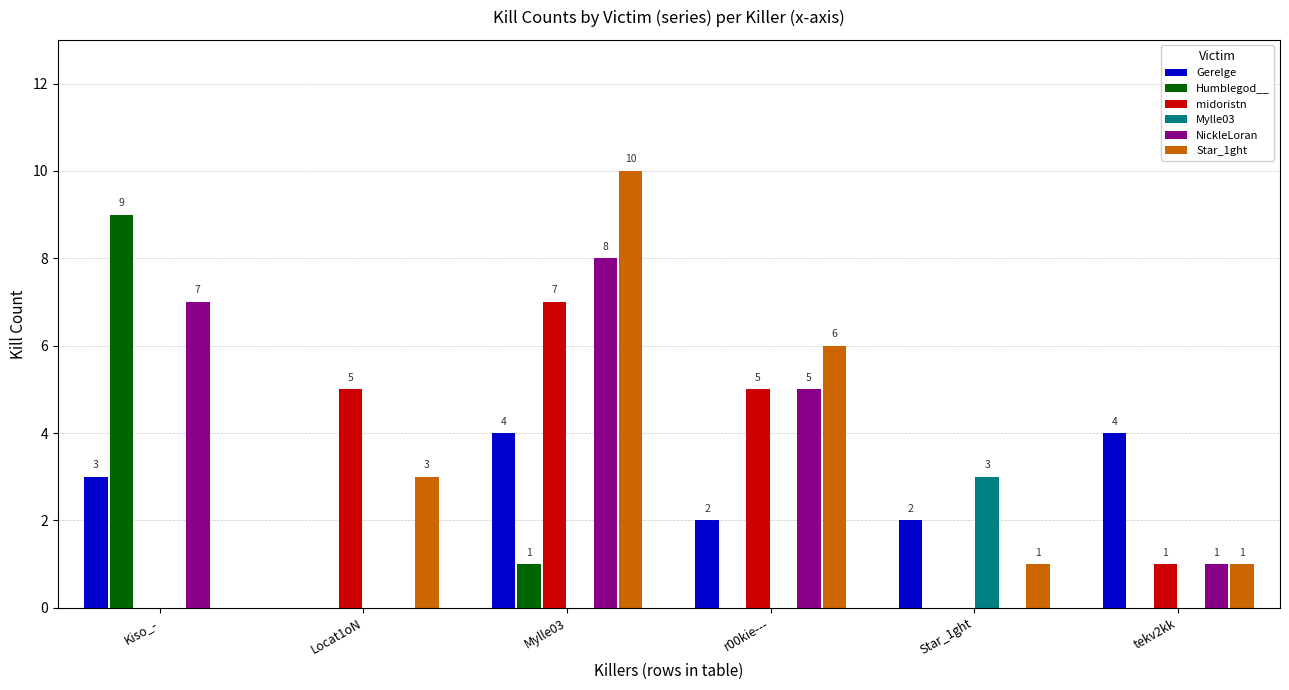

At which category does the chart reach its peak across all series?

Mylle03